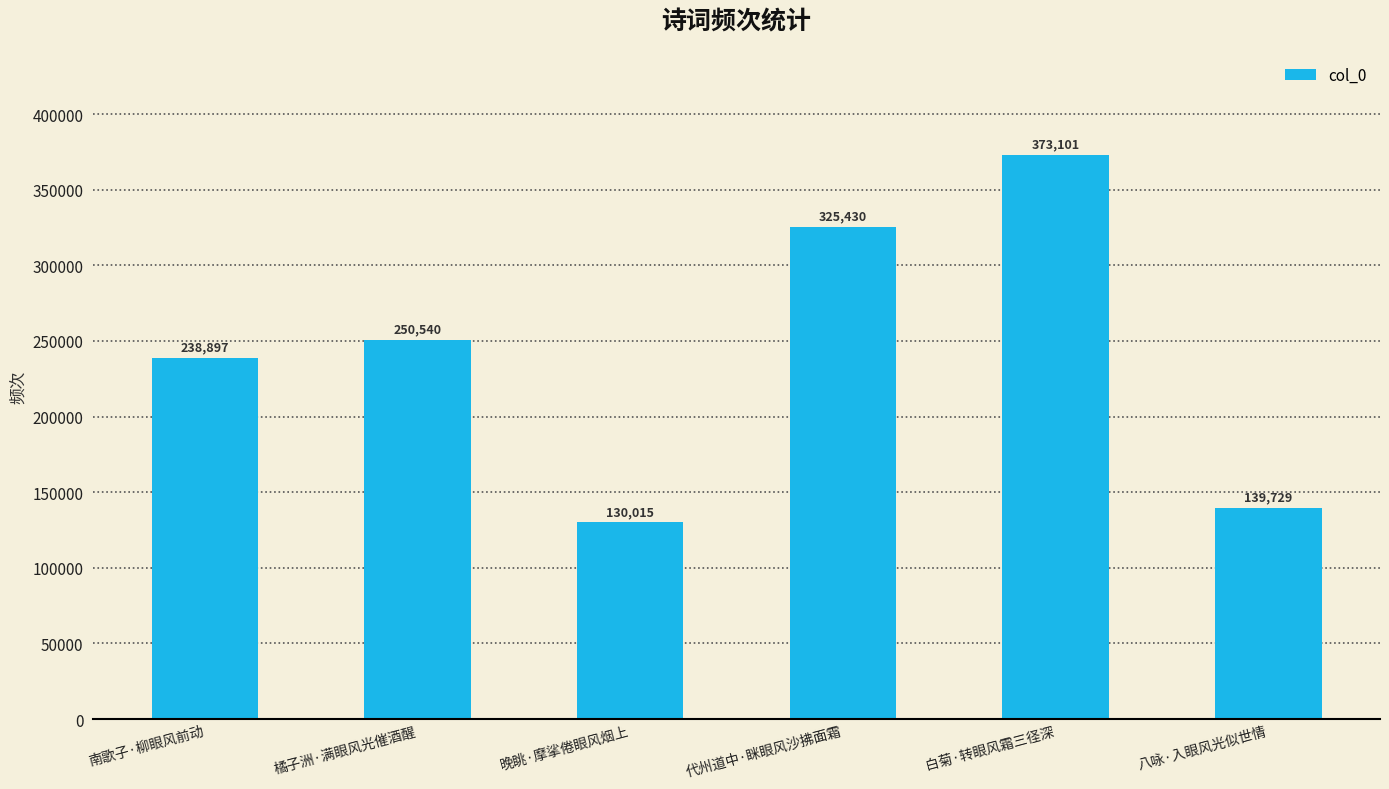

How many bars are there in total?

6